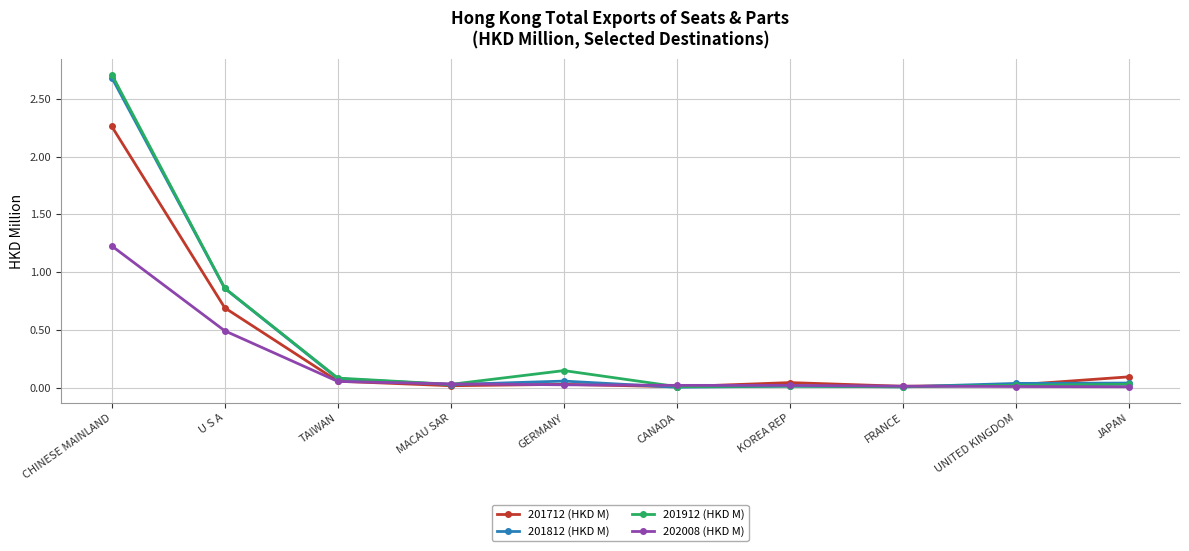

What position from the right is KOREA REP?

4